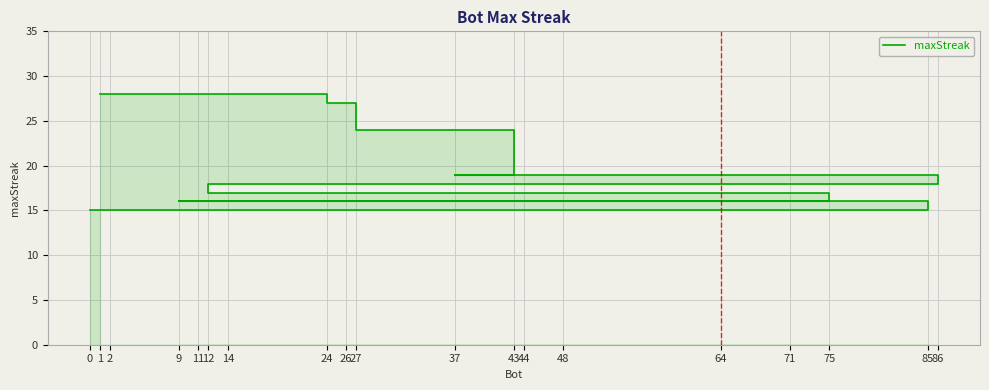

Which has a higher value, 1 or 64?

1